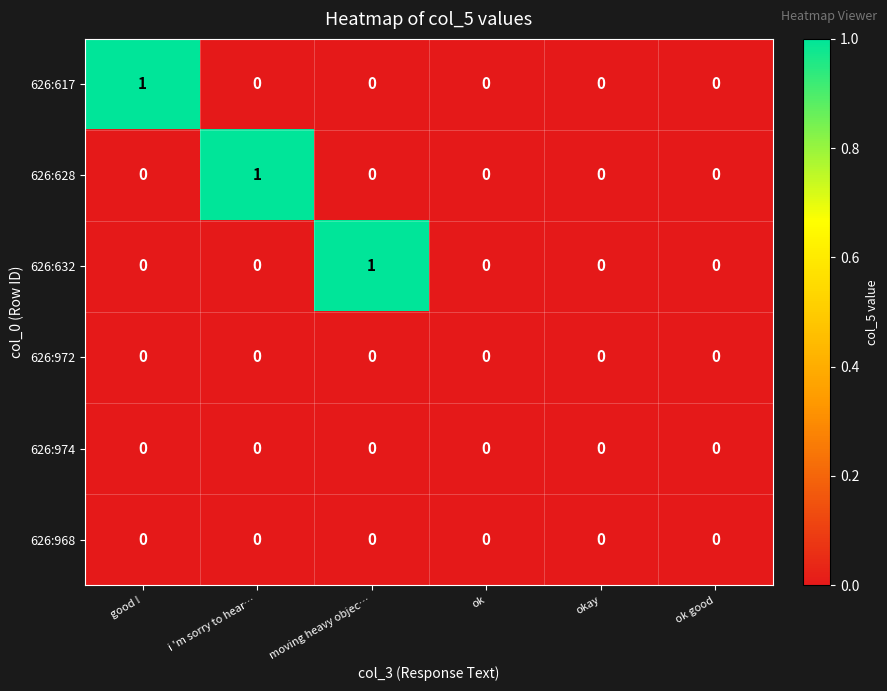

Is it true that 626:968 equals 0 at okay?

True